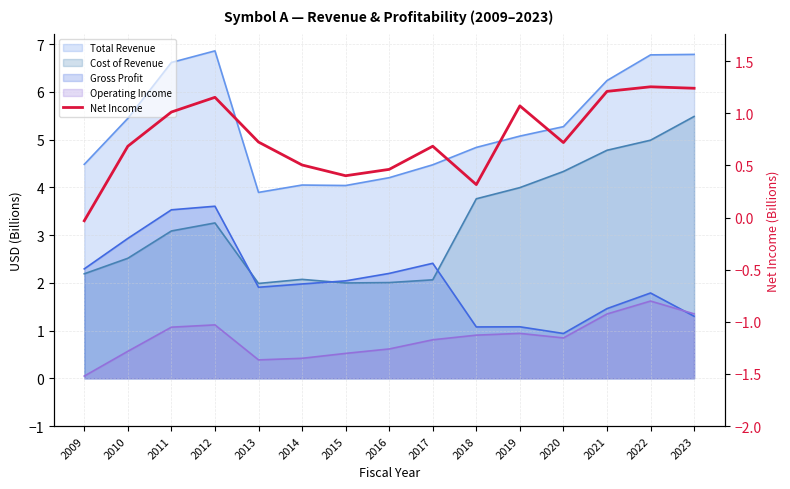

Reading left to right, extract all data points from this chart.

-0.0	0.7	1.0	1.2	0.7	0.5	0.4	0.5	0.7	0.3	1.1	0.7	1.2	1.3	1.2